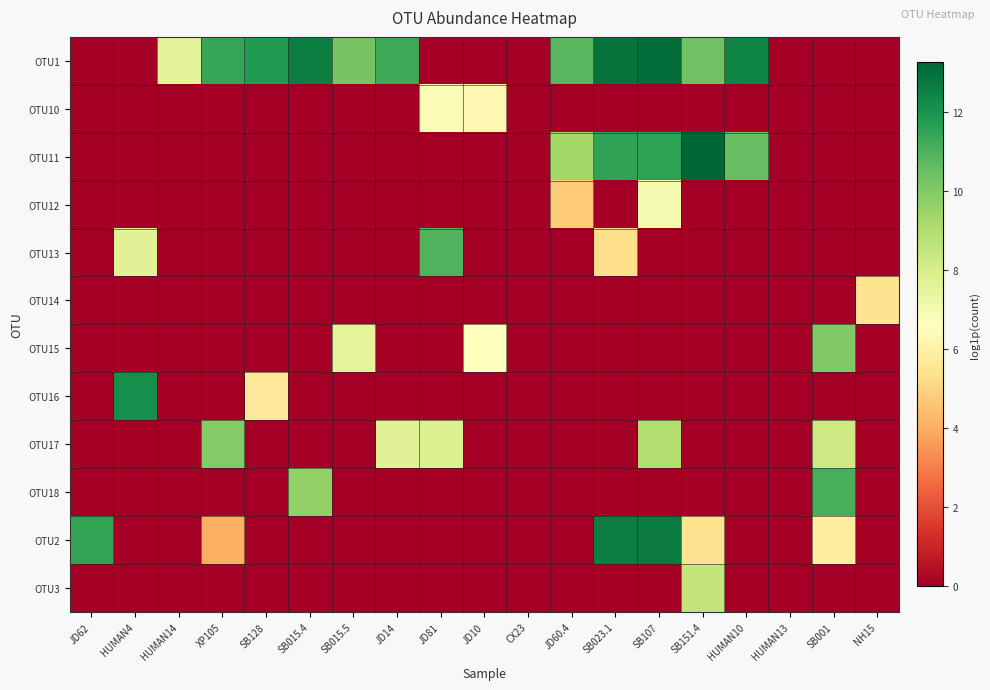

Which series has the largest total across all categories?

OTU1